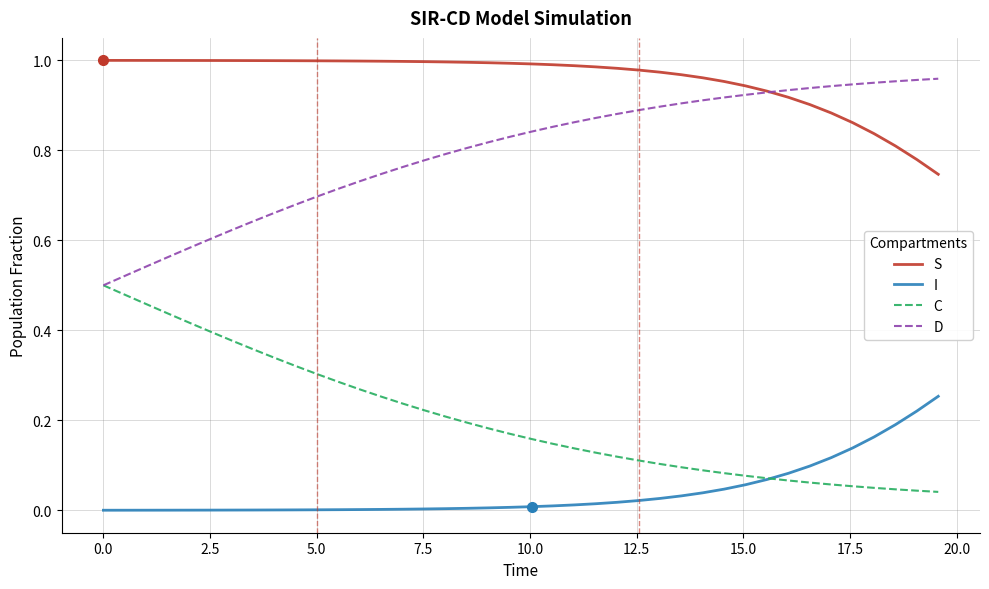

How many lines are shown in the chart?

4